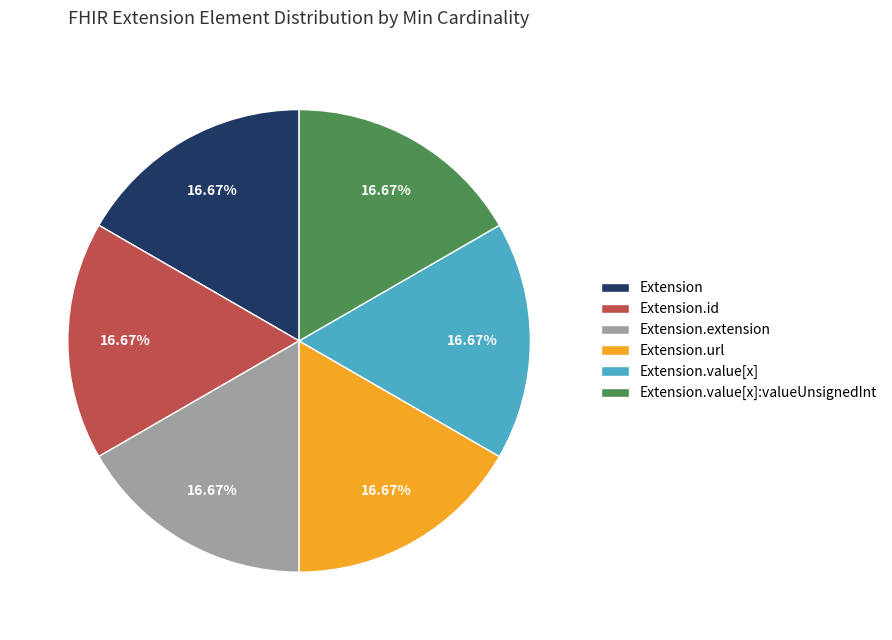

Approximately how many times larger is the value at Extension.url compared to Extension.extension?

1.0